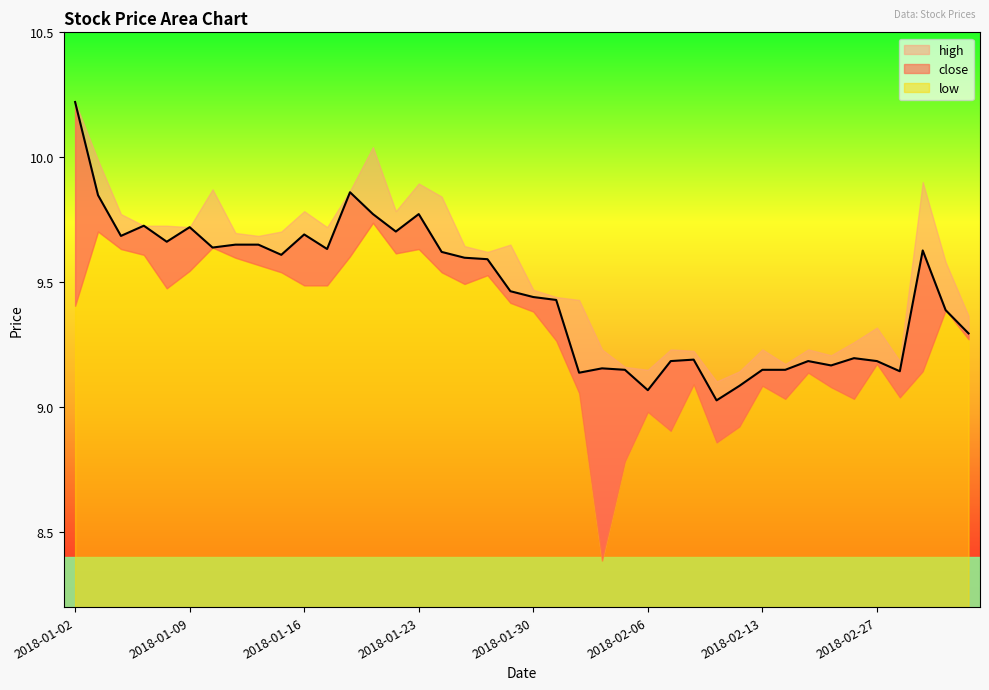

True or false: close and low cross at least once.

False